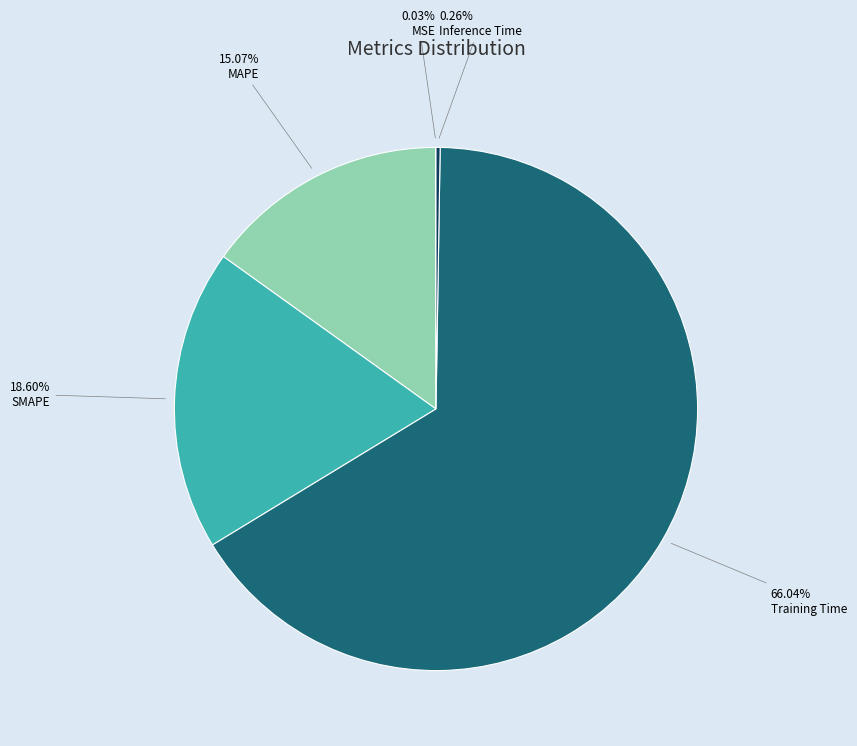

Does any single category account for the majority?

Yes